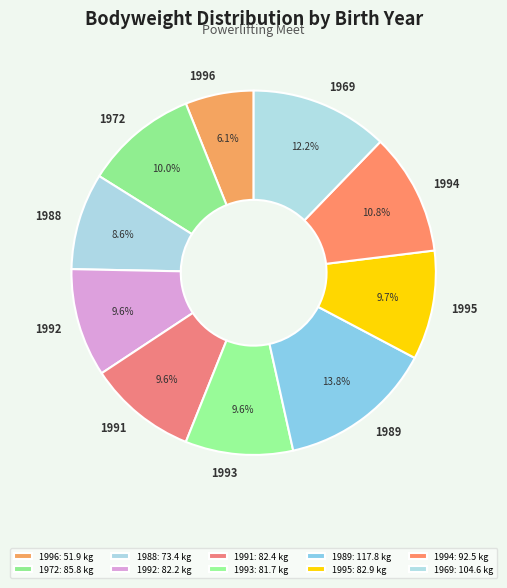

To the nearest percent, what portion does 1996 represent?

6%